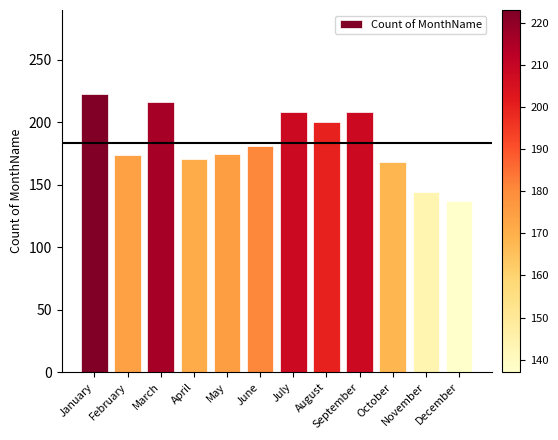

What is the difference between the maximum and minimum values?

86